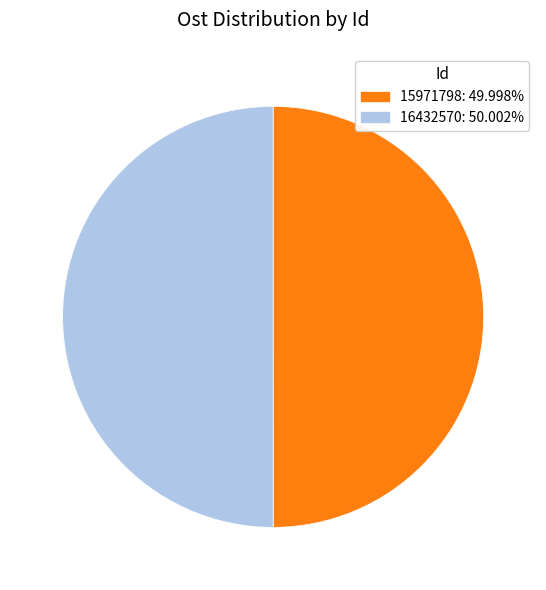

What is the ratio of the value at 15971798 to the value at 16432570?

1.0